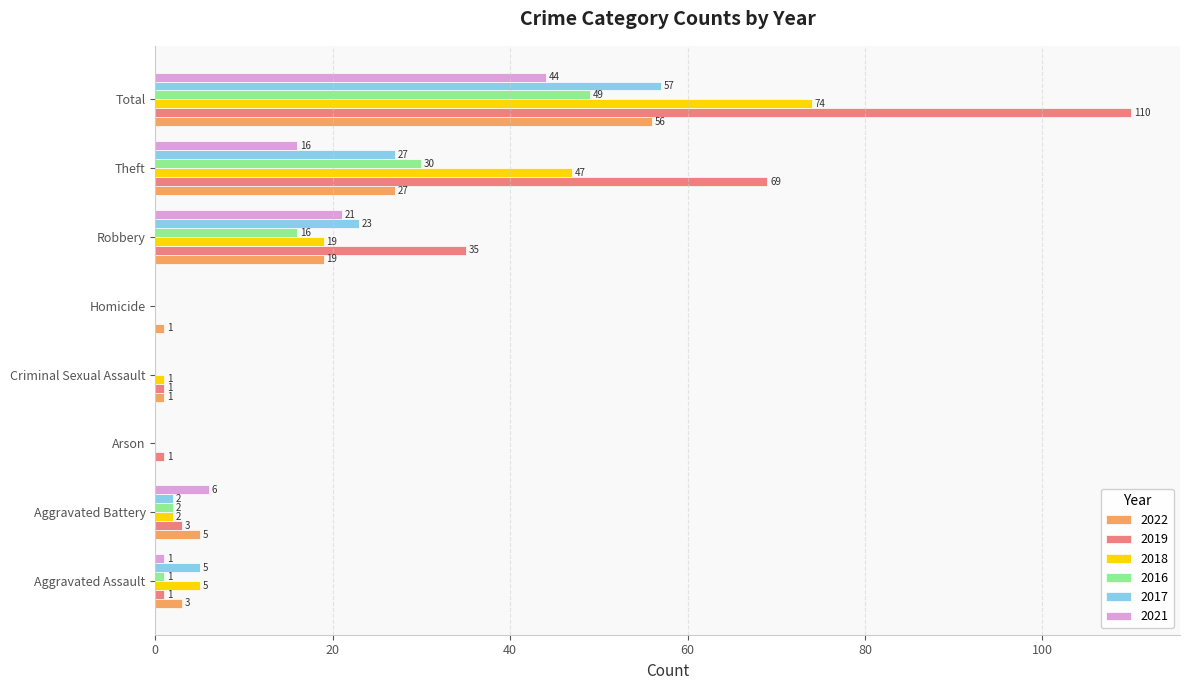

What is the maximum value shown in the chart?

110